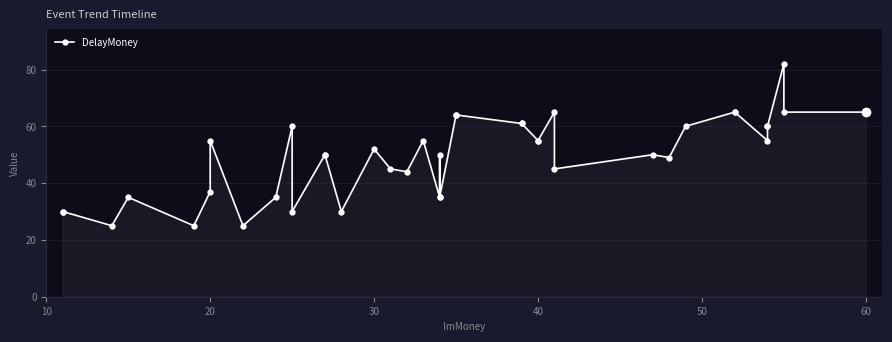

What is the maximum value shown in the chart?

82